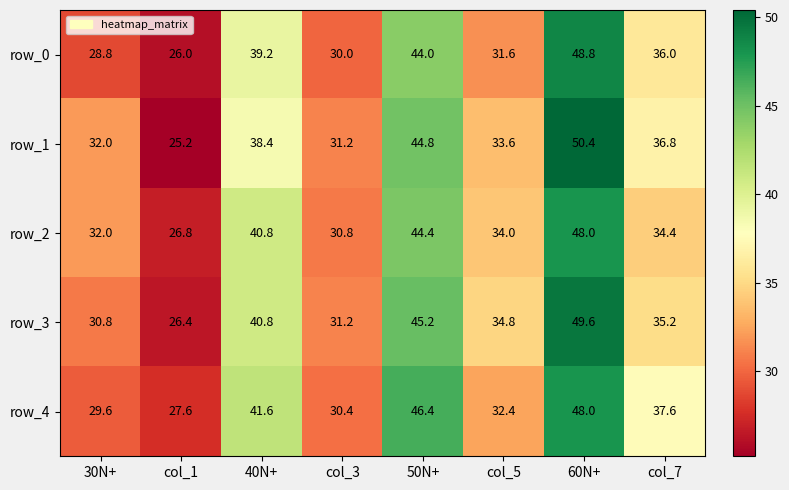

Which series has the widest spread of values?

row_1